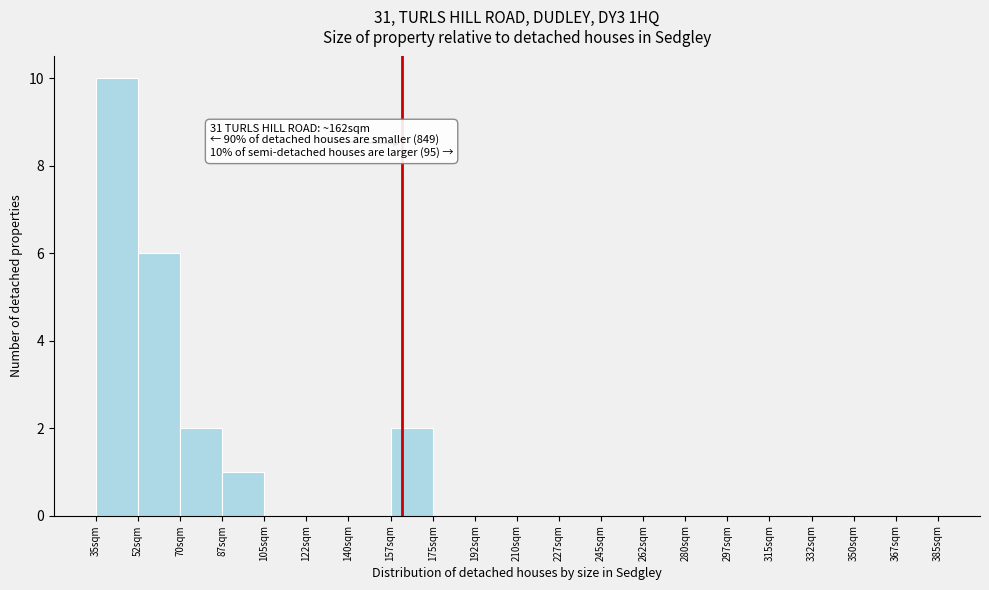

Which range on the x-axis has the tallest bar?

35.0 to 52.5